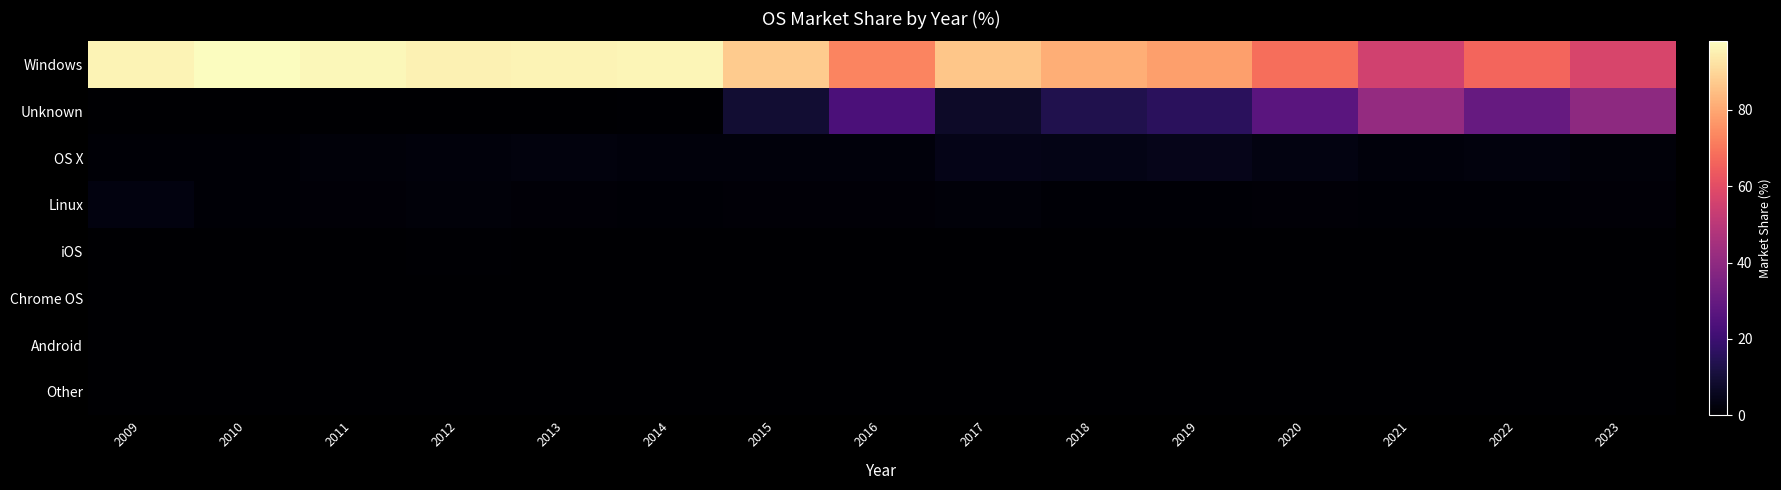

Reading right to left, transcribe all the data shown in this chart.

Windows: 2023=57.3	2022=66.5	2021=55.4	2020=68.2	2019=78.2	2018=81.2	2017=86.3	2016=72.9	2015=87.4	2014=96.4	2013=96.1	2012=95.4	2011=96.8	2010=98.0	2009=96.0
Unknown: 2023=39.7	2022=30.0	2021=41.3	2020=27.1	2019=15.7	2018=13.6	2017=7.4	2016=23.7	2015=9.3	2014=0.4	2013=0.0	2012=0.0	2011=0.0	2010=0.1	2009=0.1
OS X: 2023=1.6	2022=2.5	2021=2.2	2020=3.4	2019=5.0	2018=4.1	2017=4.5	2016=2.2	2015=2.1	2014=2.1	2013=2.5	2012=2.2	2011=1.8	2010=1.0	2009=0.9
Linux: 2023=1.2	2022=0.9	2021=0.9	2020=1.2	2019=1.1	2018=1.1	2017=1.6	2016=1.2	2015=1.1	2014=1.0	2013=1.3	2012=1.8	2011=1.2	2010=0.9	2009=3.0
iOS: 2023=0.0	2022=0.0	2021=0.0	2020=0.0	2019=0.0	2018=0.0	2017=0.0	2016=0.0	2015=0.0	2014=0.0	2013=0.0	2012=0.4	2011=0.2	2010=0.0	2009=0.0
Chrome OS: 2023=0.2	2022=0.1	2021=0.1	2020=0.1	2019=0.0	2018=0.1	2017=0.1	2016=0.0	2015=0.0	2014=0.0	2013=0.0	2012=0.0	2011=0.0	2010=0.0	2009=0.0
Android: 2023=0.0	2022=0.0	2021=0.0	2020=0.0	2019=0.0	2018=0.0	2017=0.0	2016=0.0	2015=0.0	2014=0.0	2013=0.1	2012=0.2	2011=0.0	2010=0.0	2009=0.0
Other: 2023=0.0	2022=0.0	2021=0.0	2020=0.0	2019=0.0	2018=0.0	2017=0.1	2016=0.0	2015=0.0	2014=0.0	2013=0.0	2012=0.0	2011=0.0	2010=0.0	2009=0.0